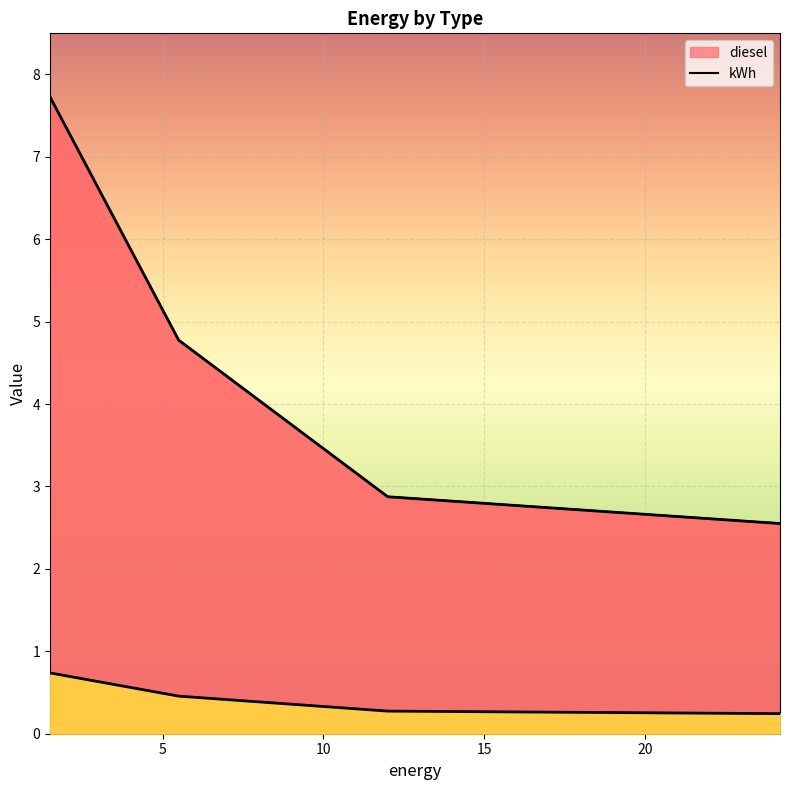

What is the label of the 4th point from the left?

24.2